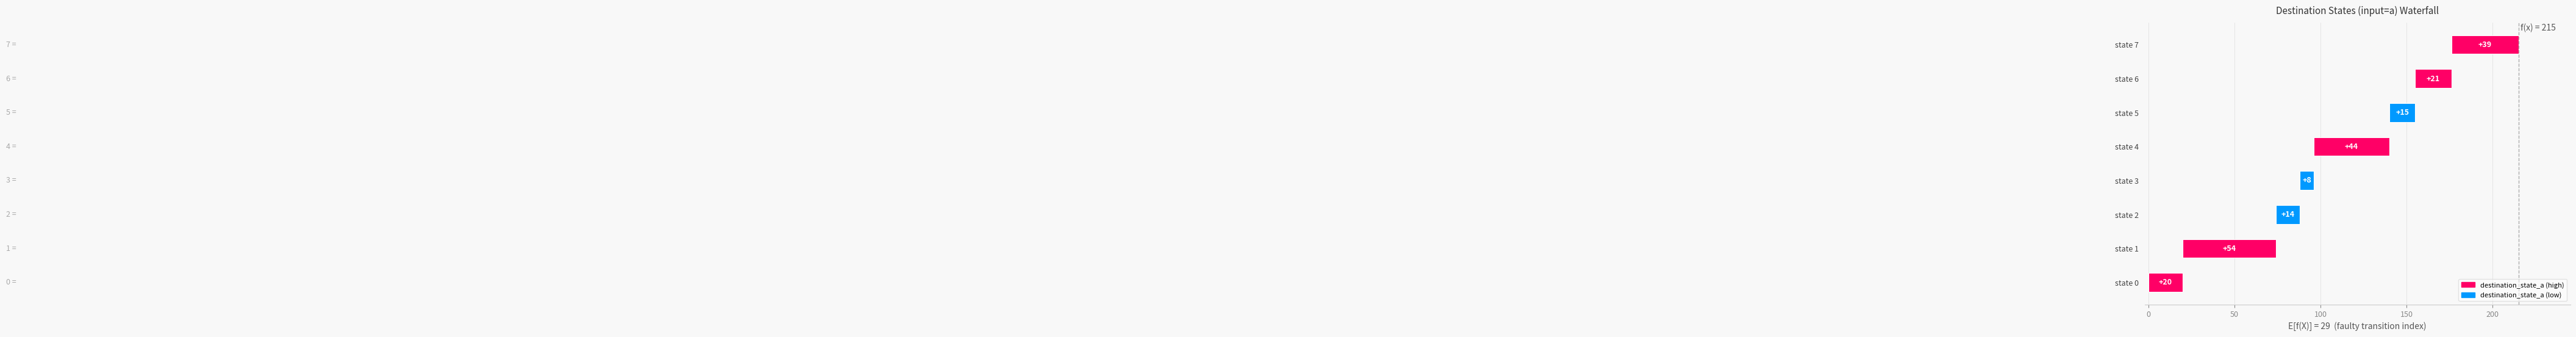

How many series are shown in this chart?

1